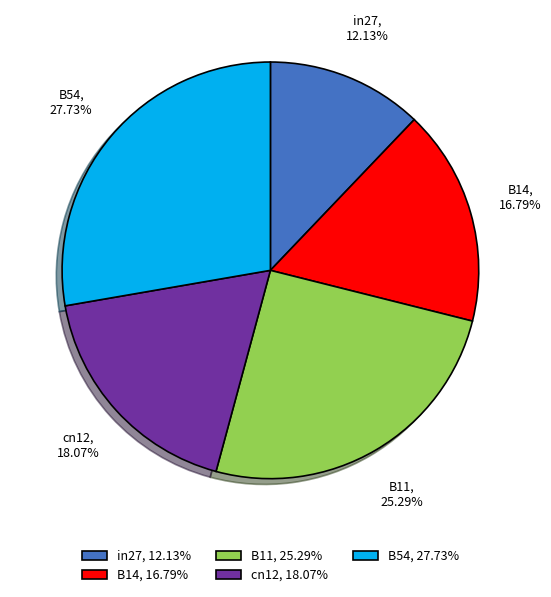

Count the number of slices in the pie.

5